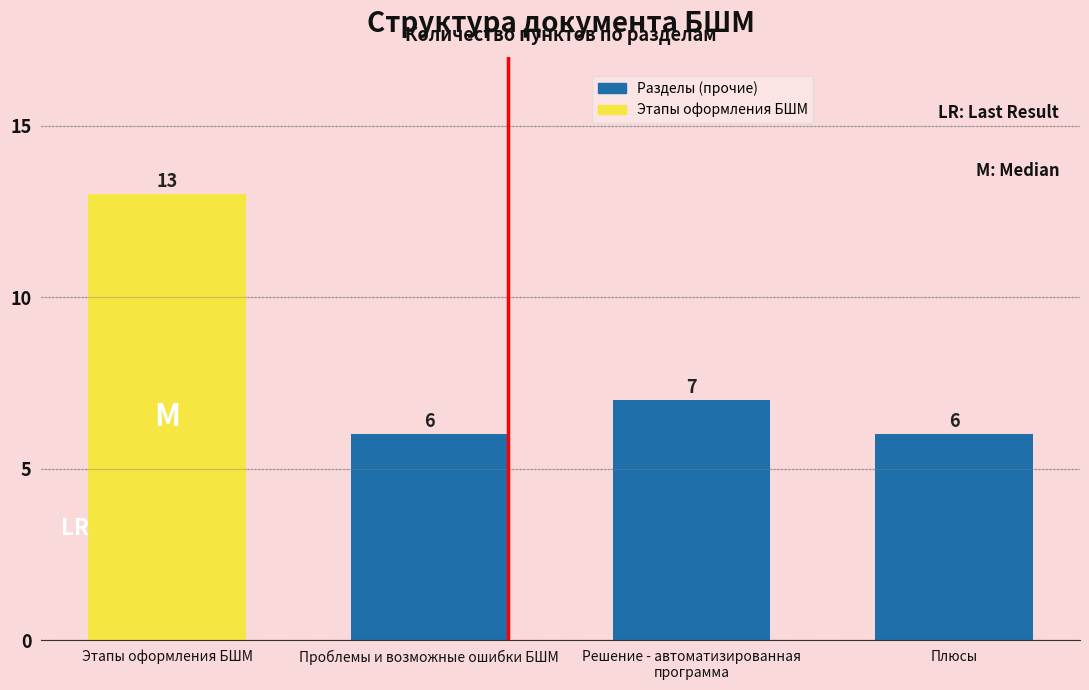

Reading left to right, transcribe all the data shown in this chart.

13	6	7	6